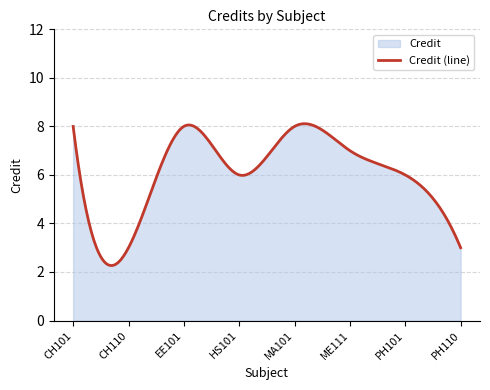

What is the ratio of the value at CH110 to the value at HS101?

0.5